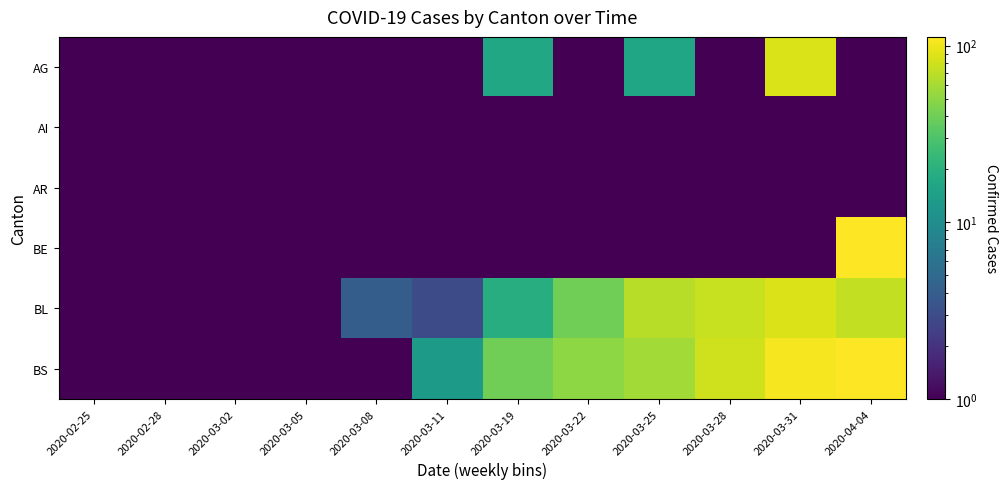

Reading right to left, what are all the values shown in this chart?

AG: 2020-04-04=1	2020-03-31=85	2020-03-28=1	2020-03-25=16	2020-03-22=1	2020-03-19=17	2020-03-11=1	2020-03-08=1	2020-03-05=1	2020-03-02=1	2020-02-28=1	2020-02-25=1
AI: 2020-04-04=1	2020-03-31=1	2020-03-28=1	2020-03-25=1	2020-03-22=1	2020-03-19=1	2020-03-11=1	2020-03-08=1	2020-03-05=1	2020-03-02=1	2020-02-28=1	2020-02-25=1
AR: 2020-04-04=1	2020-03-31=1	2020-03-28=1	2020-03-25=1	2020-03-22=1	2020-03-19=1	2020-03-11=1	2020-03-08=1	2020-03-05=1	2020-03-02=1	2020-02-28=1	2020-02-25=1
BE: 2020-04-04=112	2020-03-31=1	2020-03-28=1	2020-03-25=1	2020-03-22=1	2020-03-19=1	2020-03-11=1	2020-03-08=1	2020-03-05=1	2020-03-02=1	2020-02-28=1	2020-02-25=1
BL: 2020-04-04=73	2020-03-31=88	2020-03-28=75	2020-03-25=68	2020-03-22=40	2020-03-19=19	2020-03-11=3	2020-03-08=4	2020-03-05=1	2020-03-02=1	2020-02-28=1	2020-02-25=1
BS: 2020-04-04=112	2020-03-31=105	2020-03-28=79	2020-03-25=58	2020-03-22=50	2020-03-19=40	2020-03-11=13	2020-03-08=1	2020-03-05=1	2020-03-02=1	2020-02-28=1	2020-02-25=1